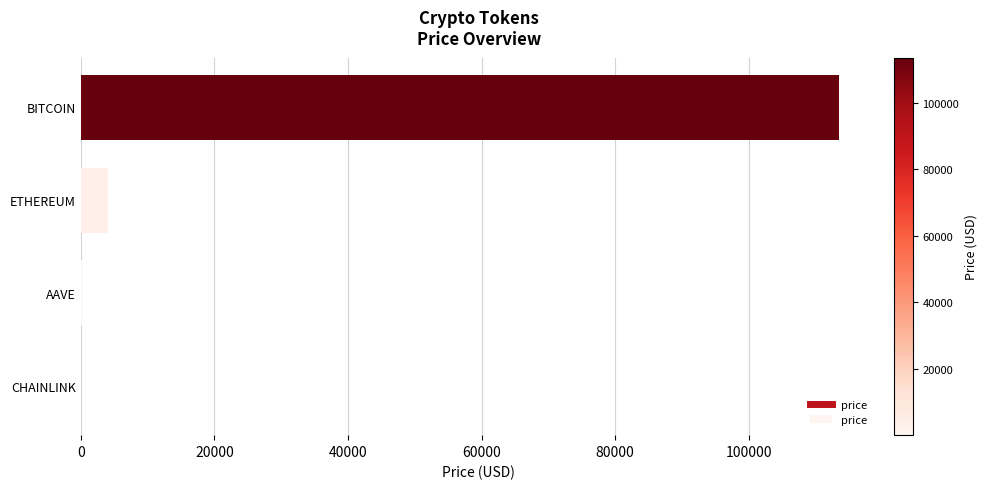

Are the bars horizontal?

Yes